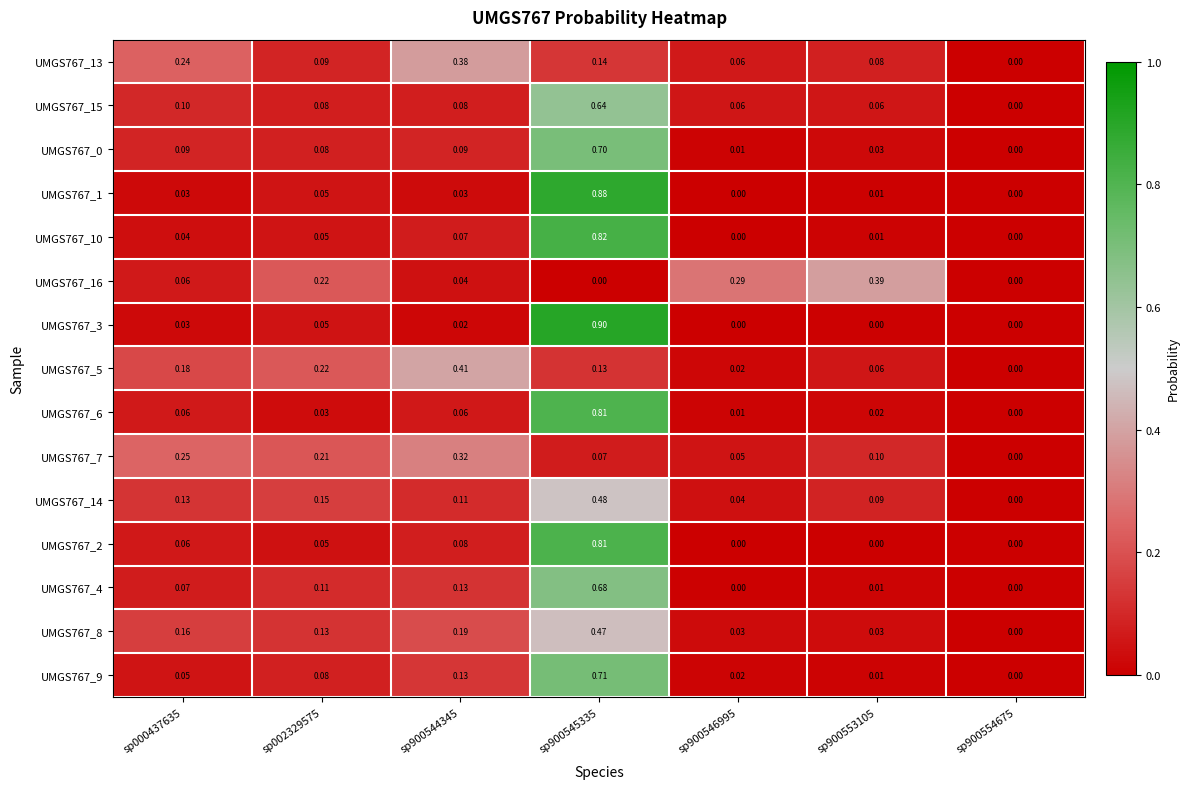

Is the value of UMGS767_13 at sp900545335 greater than the value of UMGS767_3 at sp900546995?

Yes